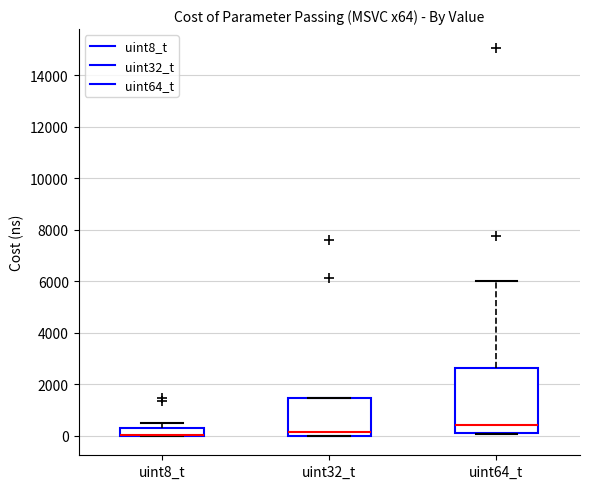

Reading left to right, read every box against the y-axis: the position of its median line, the range the box covers, and the ends of its whiskers. The values are not printed on the chart, so give them approximately, as read against the axis.

uint8_t: median 0 (drawn on the box's lower edge), box 0 to 400, whiskers 0 to 600
uint32_t: median 200, box 0 to 1400, whiskers 0 to 1400
uint64_t: median 400, box 200 to 2600, whiskers 0 to 6000